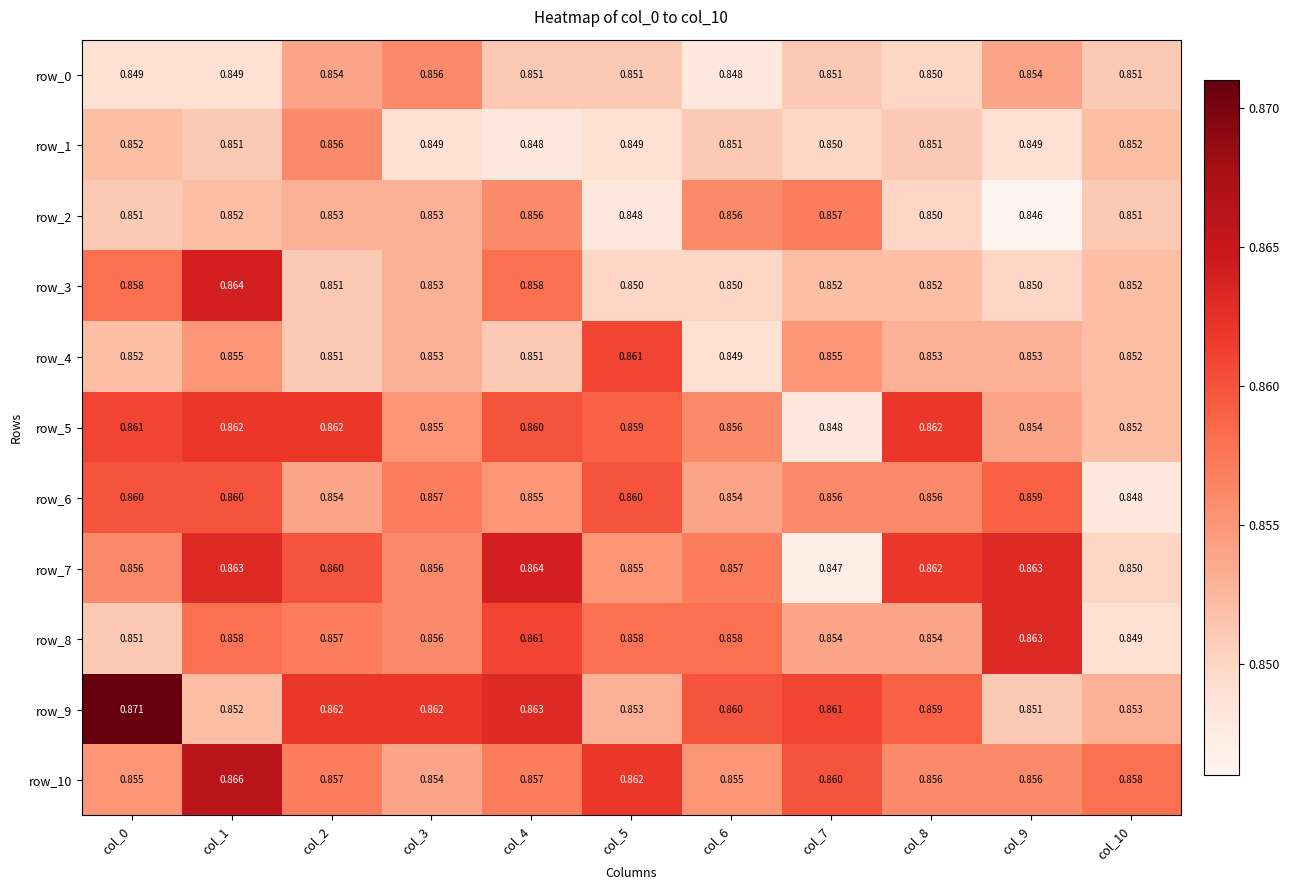

Is the value of row_8 at col_6 greater than the value of row_10 at col_6?

Yes